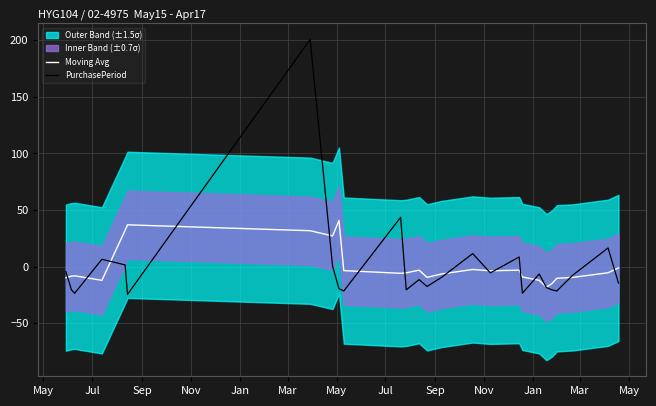

Does the chart display data point markers on the line(s)?

No